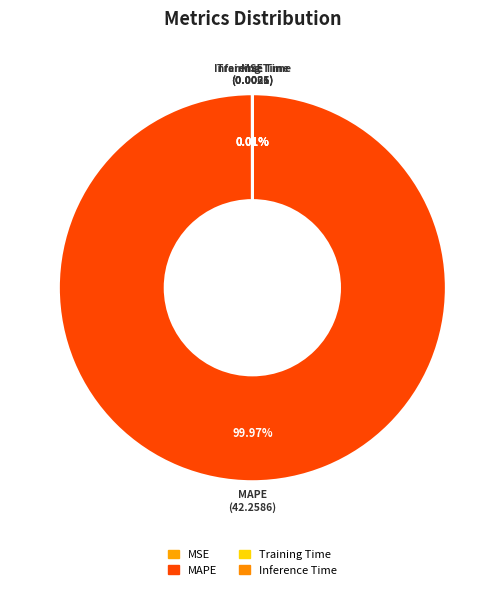

To the nearest percent, what is the average slice percentage?

25%